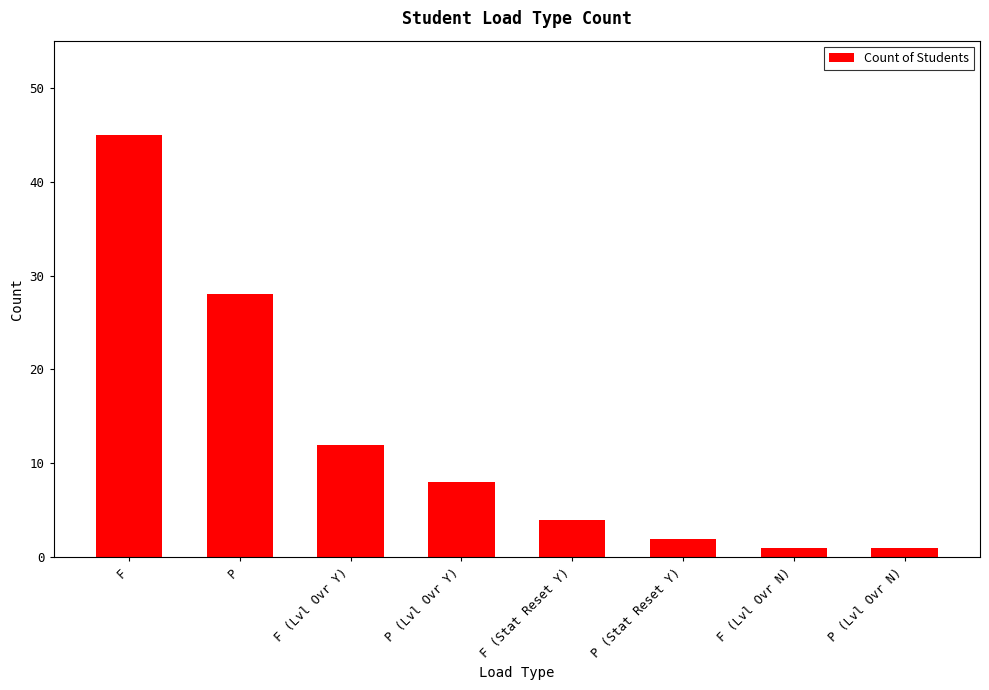

Does the chart contain stacked bars?

No